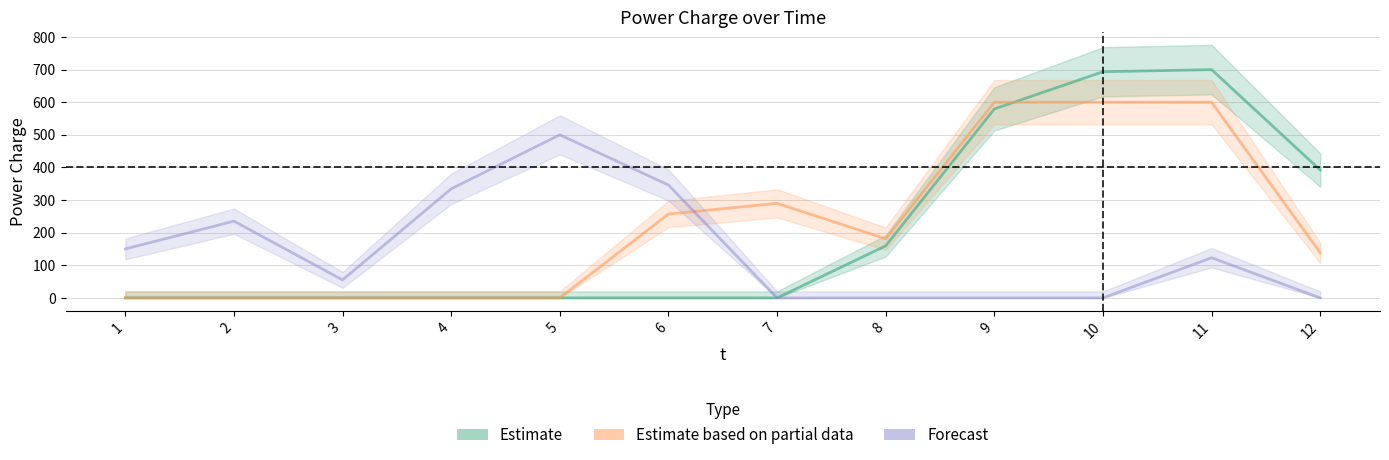

Reading left to right, what are all the values shown in this chart?

Estimate: 1=0.0	2=0.0	3=0.0	4=0.0	5=0.0	6=0.0	7=0.0	8=159.6	9=579.4	10=693.4	11=700.0	12=392.1
Estimate based on partial data: 1=0.0	2=0.0	3=0.0	4=0.0	5=0.0	6=257.1	7=289.9	8=181.5	9=600.0	10=600.0	11=600.0	12=138.2
Forecast: 1=150.2	2=235.3	3=55.2	4=334.4	5=500.0	6=346.3	7=0.0	8=0.0	9=0.0	10=0.0	11=123.2	12=0.0